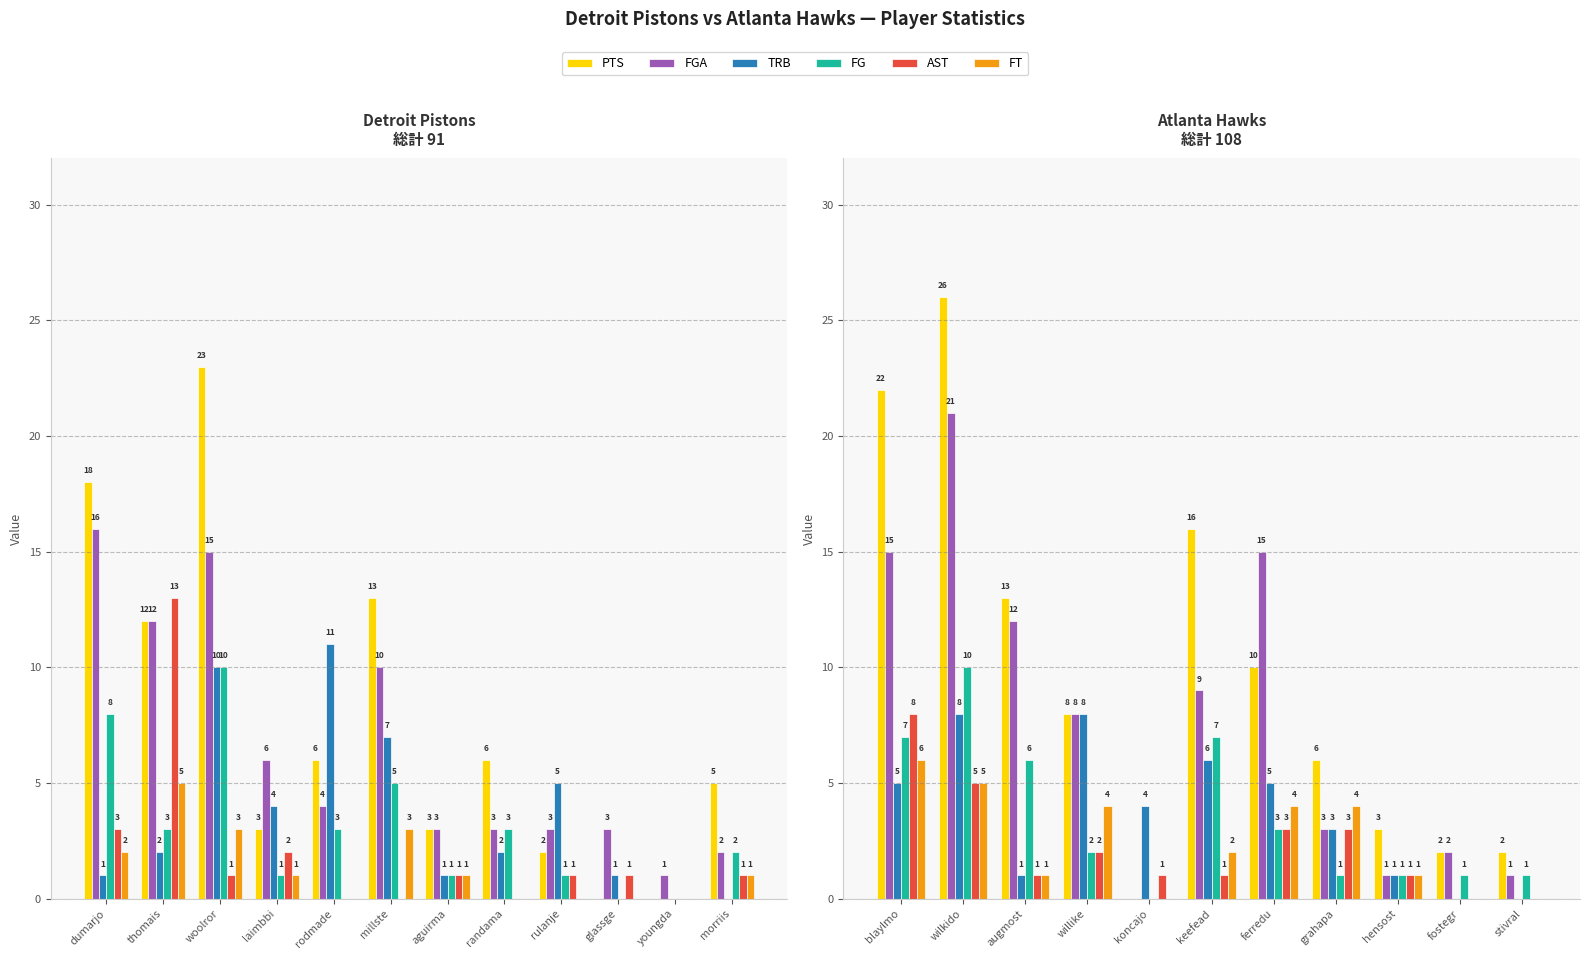

How many values in the PTS series are below 8?

5